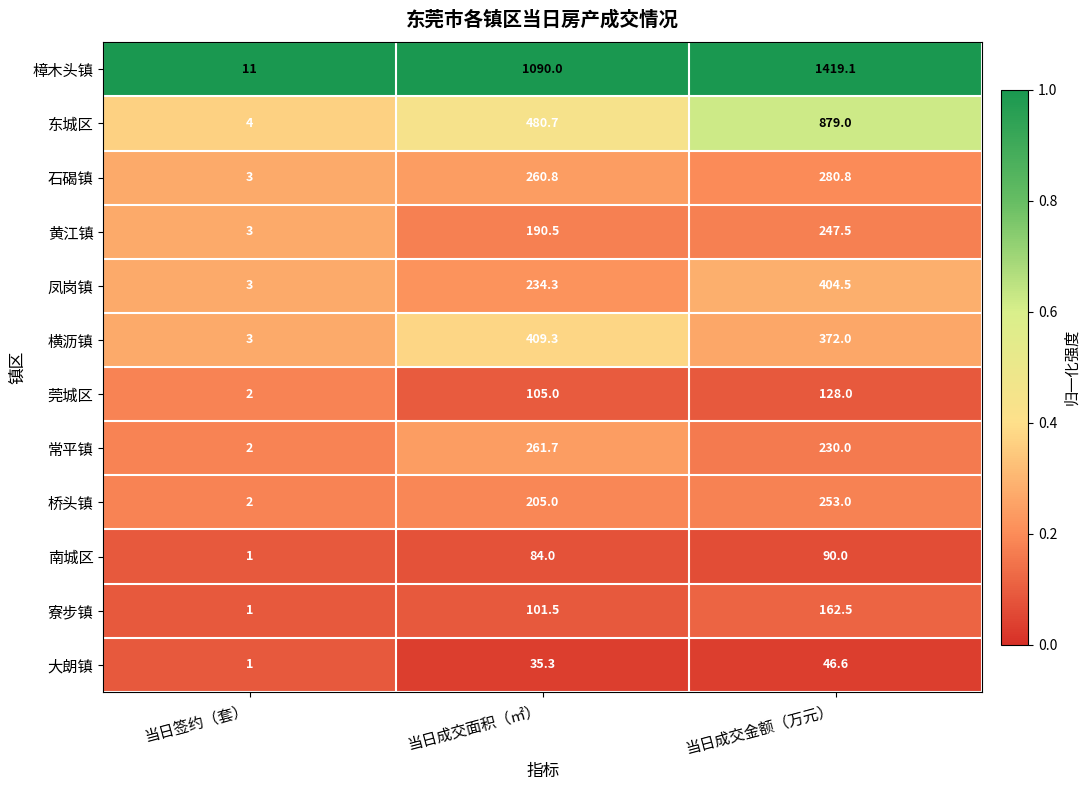

What is the total value across all series at 当日签约（套）?

36.0